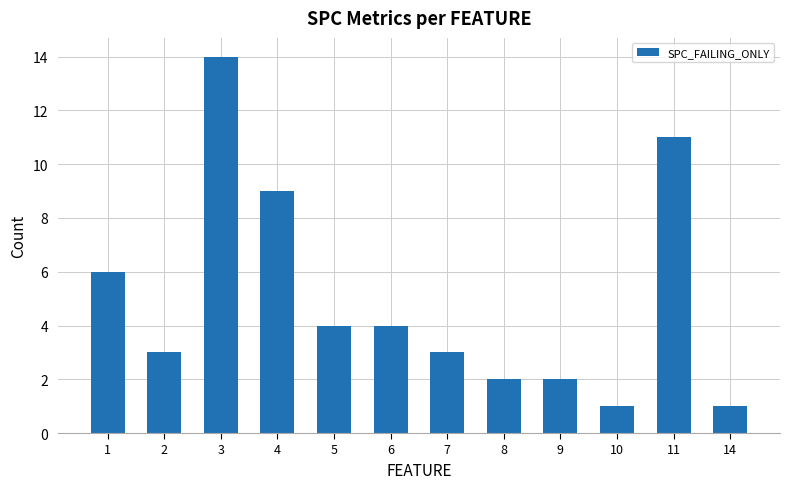

What is the average value?

5